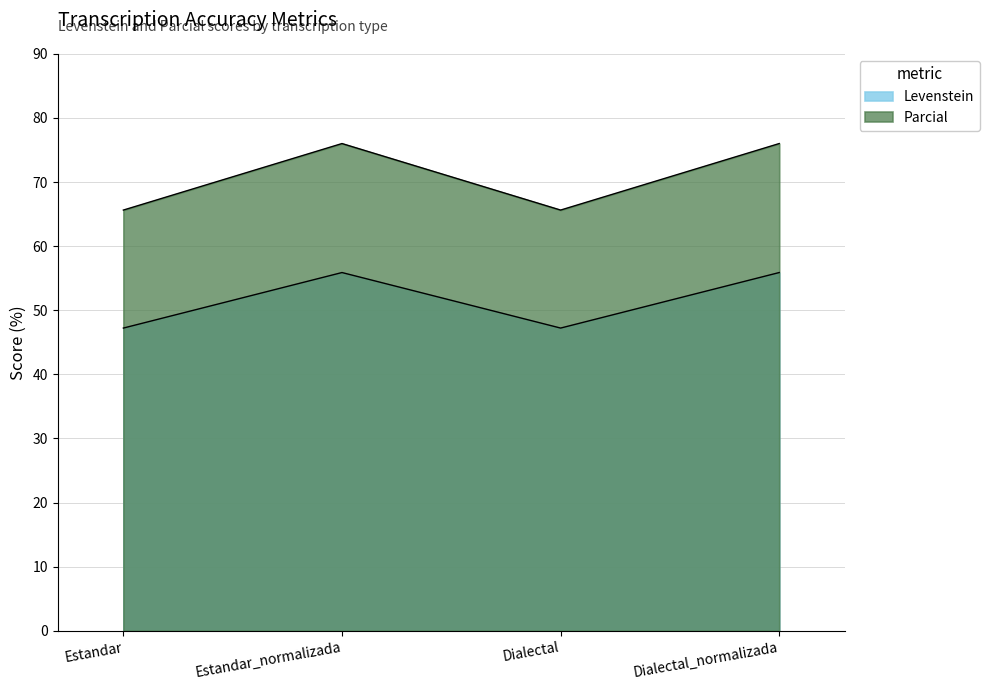

How many interior local valleys does the Parcial series have?

1